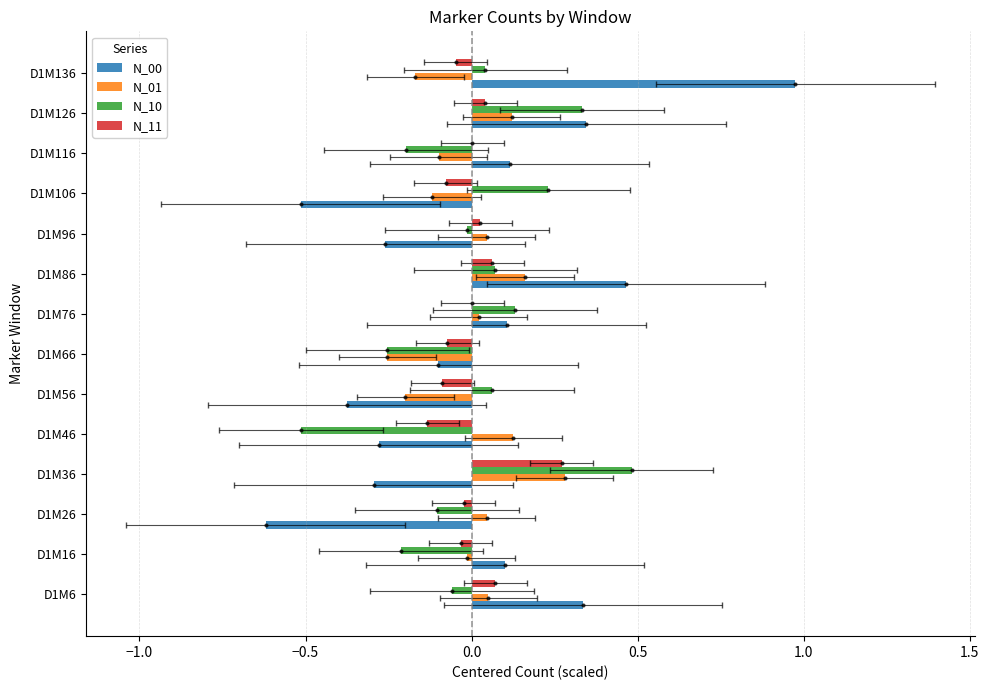

Rank the series at D1M96 from lowest to highest value.

N_00, N_10, N_11, N_01